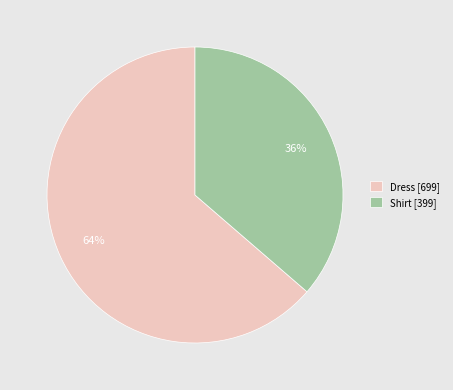

To the nearest percent, what percentage of the pie is Shirt?

36%